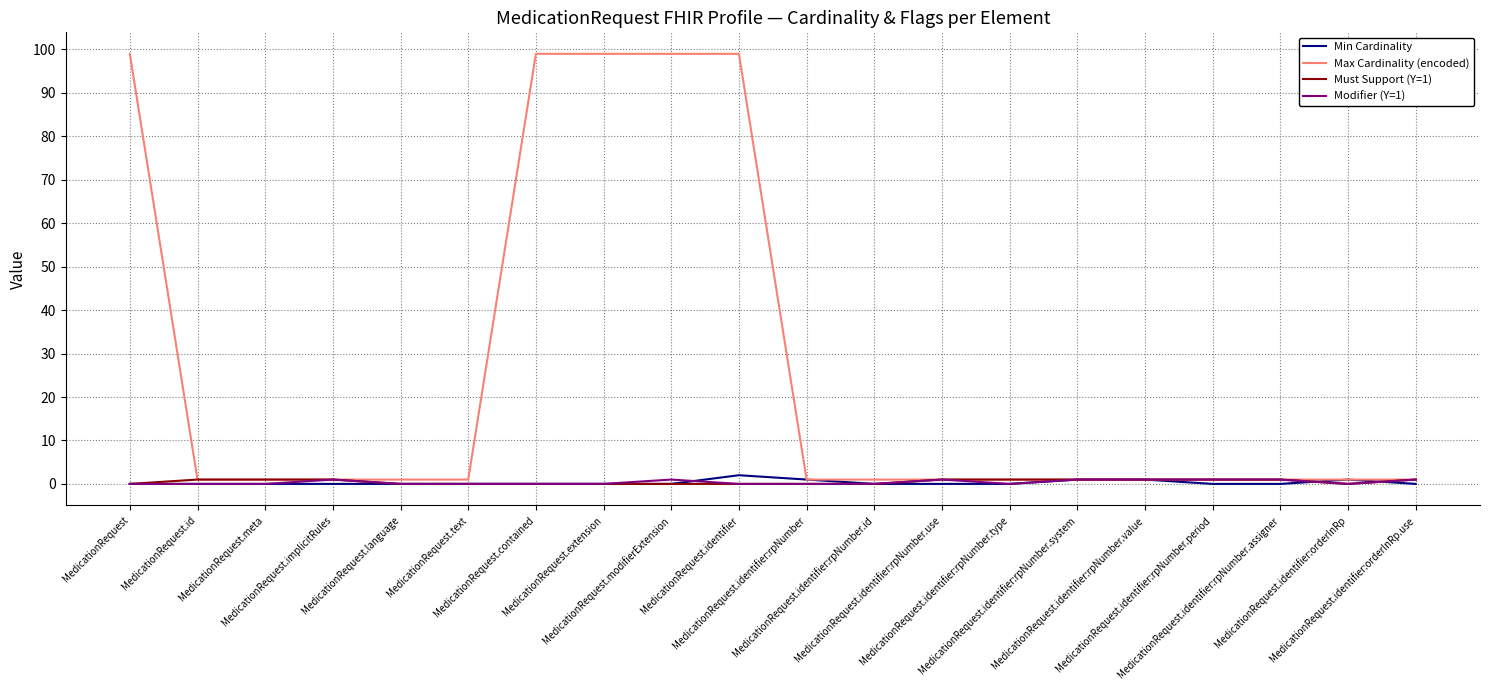

Does the chart have visible grid lines?

Yes